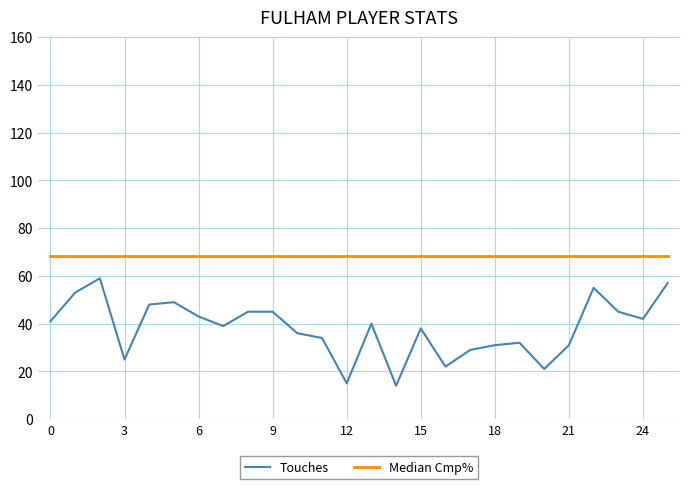

What are all the series names shown in the legend?

Touches, Median Cmp%